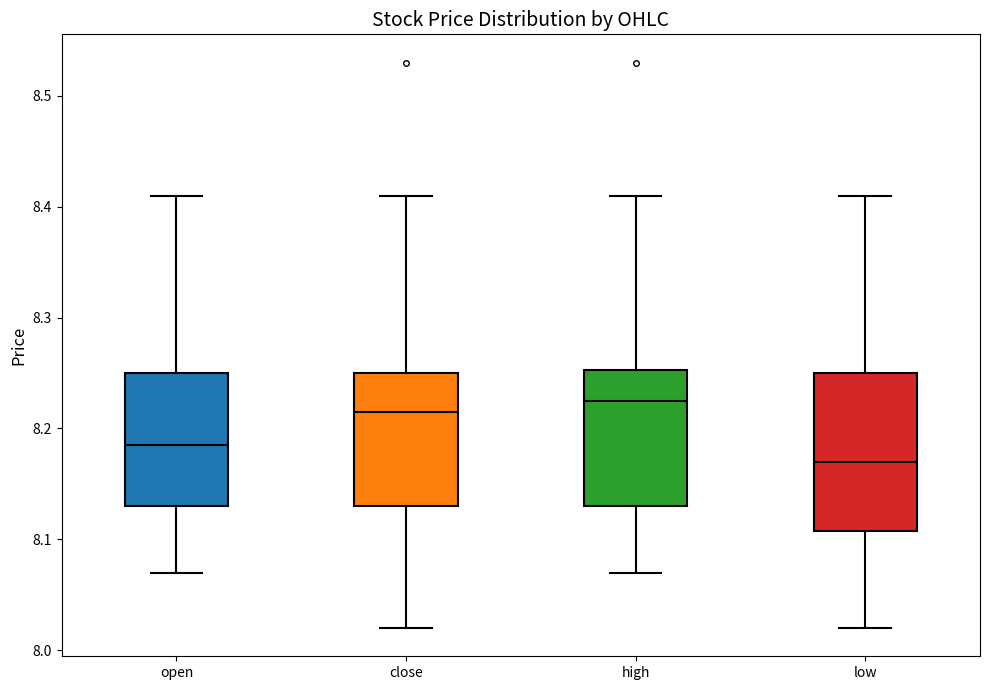

Which box has the lowest median line?

low